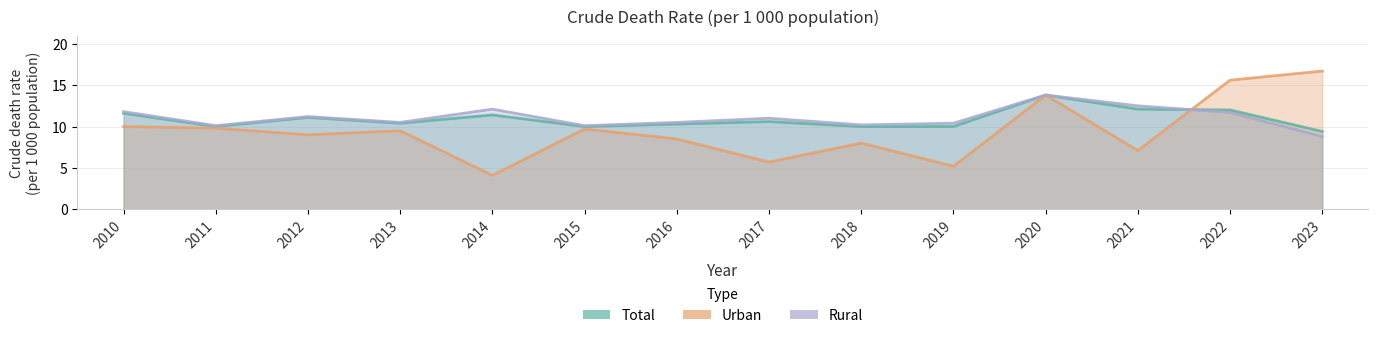

What are all the series names shown in the legend?

Total, Urban, Rural